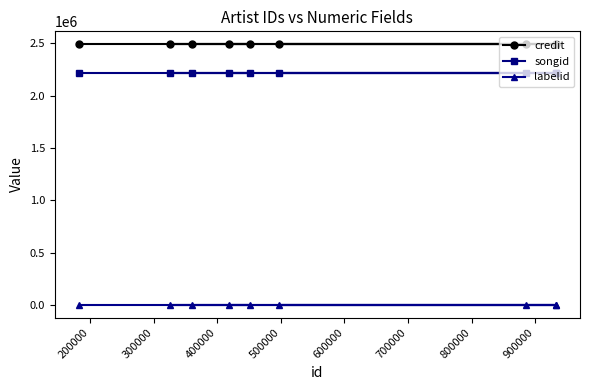

What is the value of the songid point at the 1st from the left?

2220315